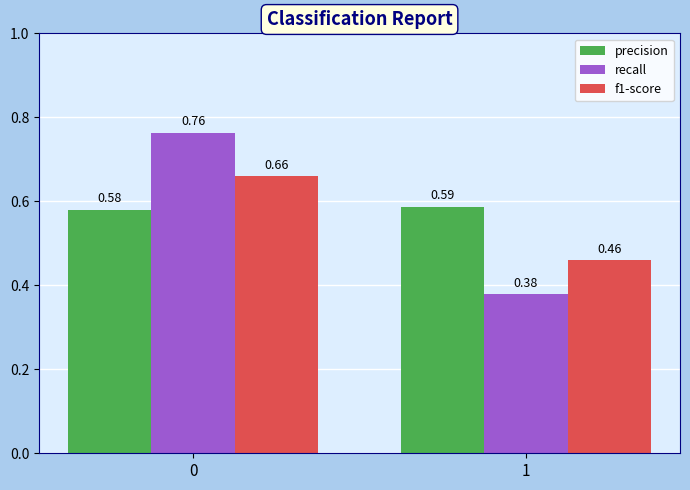

Which series has the widest spread of values?

recall